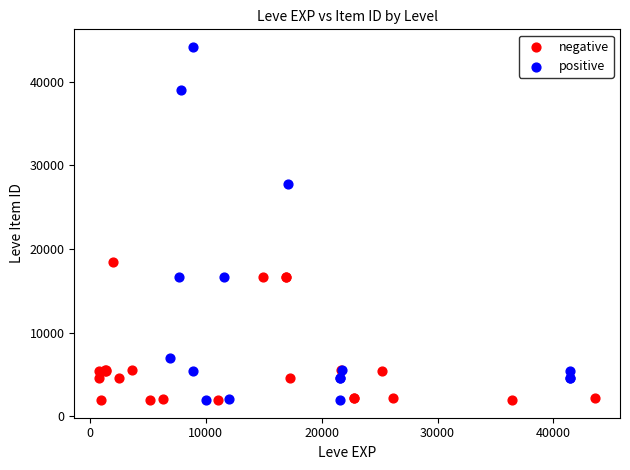

Which series has the widest spread of Y values?

positive